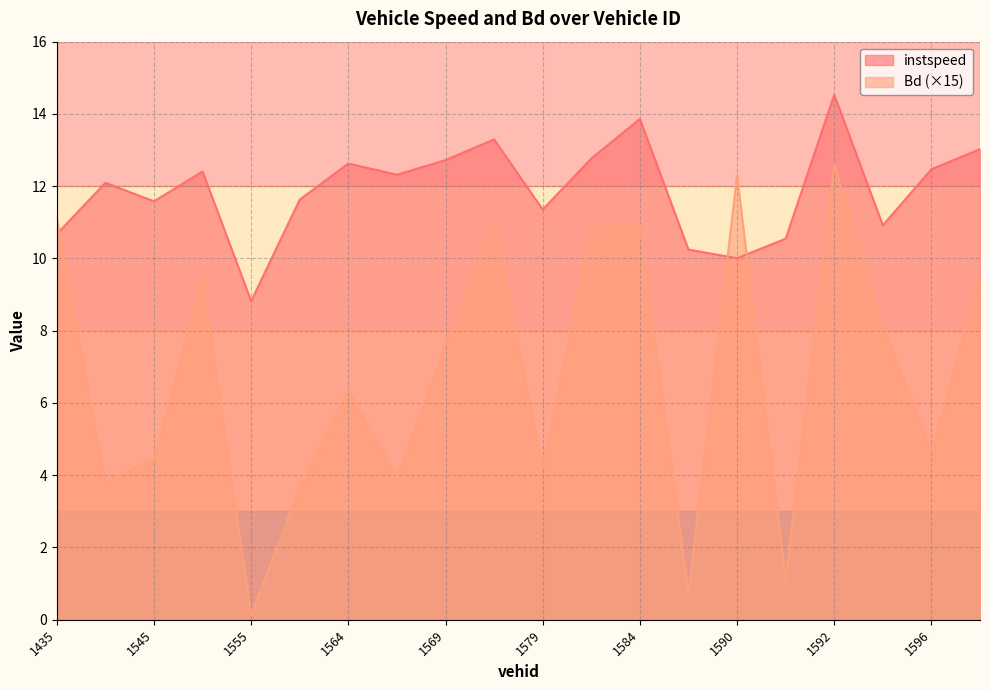

Reading left to right, transcribe all the data shown in this chart.

instspeed: 10.7	12.1	11.6	12.4	8.8	11.6	12.6	12.3	12.7	13.3	11.4	12.8	13.9	10.2	10.0	10.5	14.5	10.9	12.5	13.0
Bd: 11.1	3.8	4.5	9.5	0.1	3.7	6.3	4.0	7.6	11.1	4.2	10.9	10.9	0.7	12.3	1.1	12.6	8.2	4.7	9.5